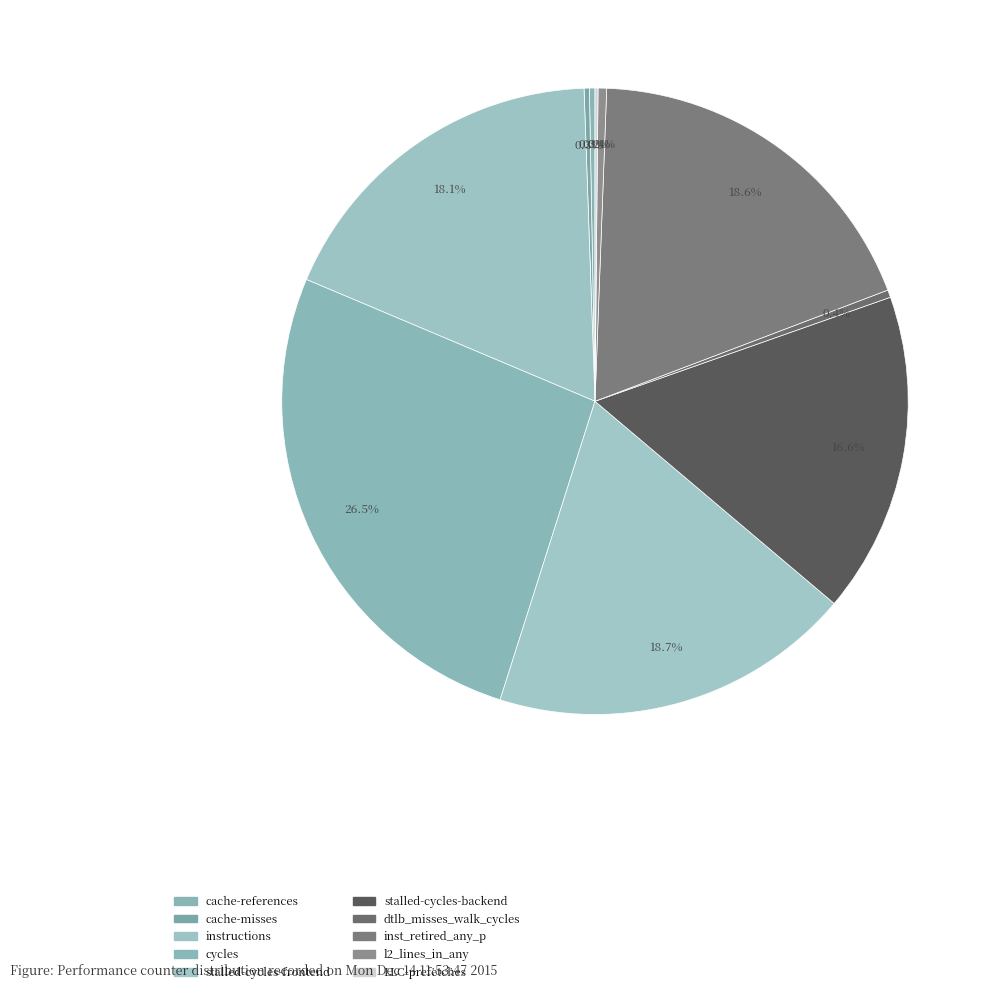

Between dtlb_misses_walk_cycles and stalled-cycles-frontend, which is larger?

stalled-cycles-frontend